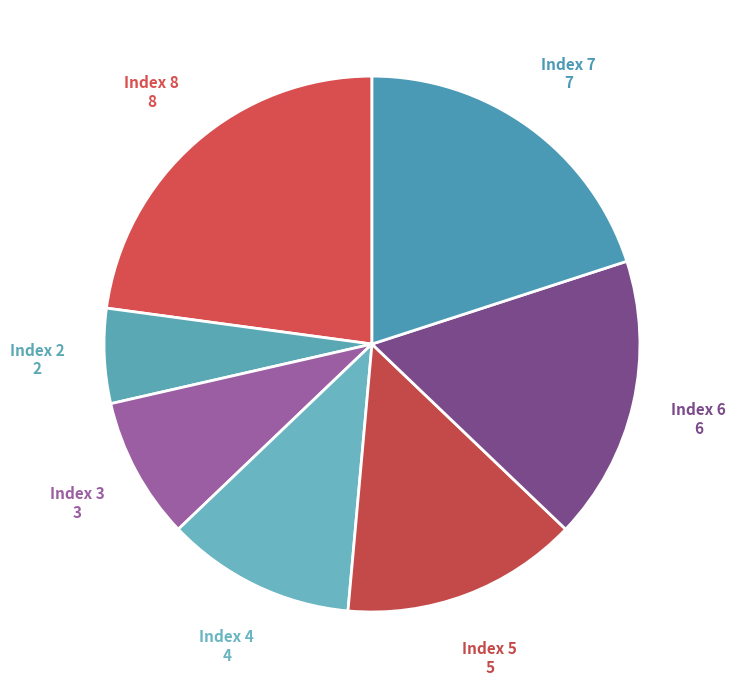

How many segments does this pie chart have?

7